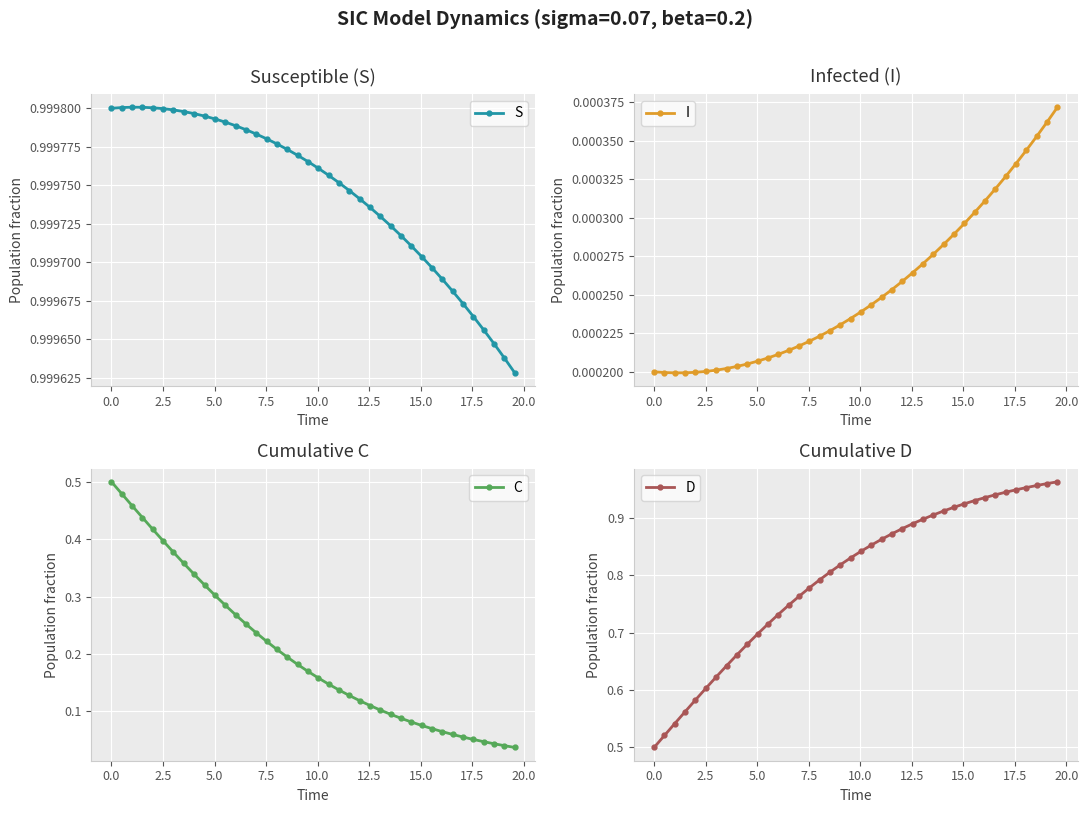

What is the greatest value displayed?

1.0